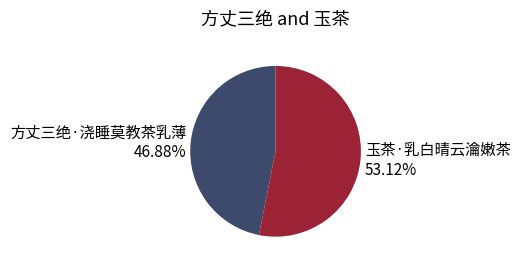

The 玉茶·乳白晴云瀹嫩茶 slice represents 53% of the pie. True or false?

True